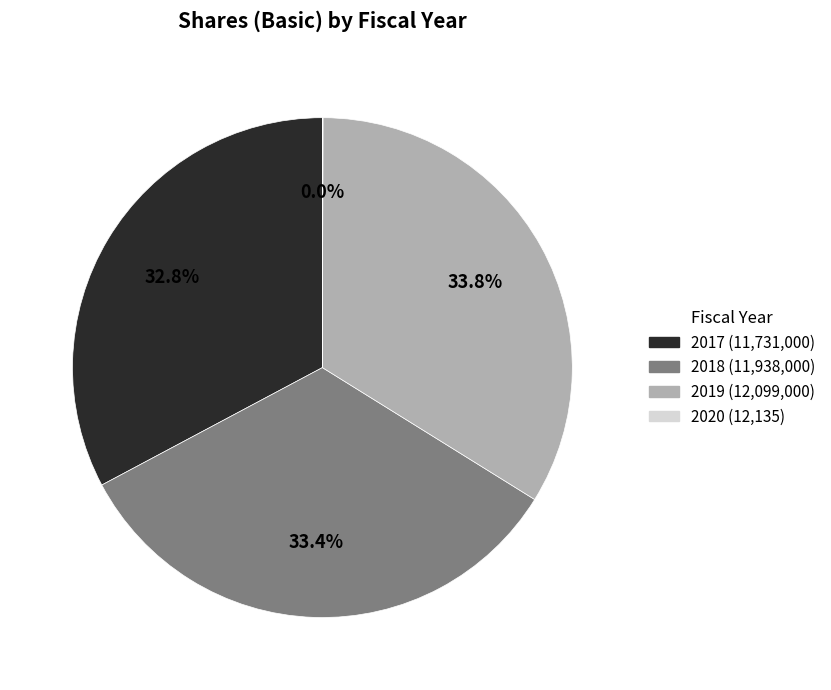

Is it true that 2017 is 40% of the pie?

False